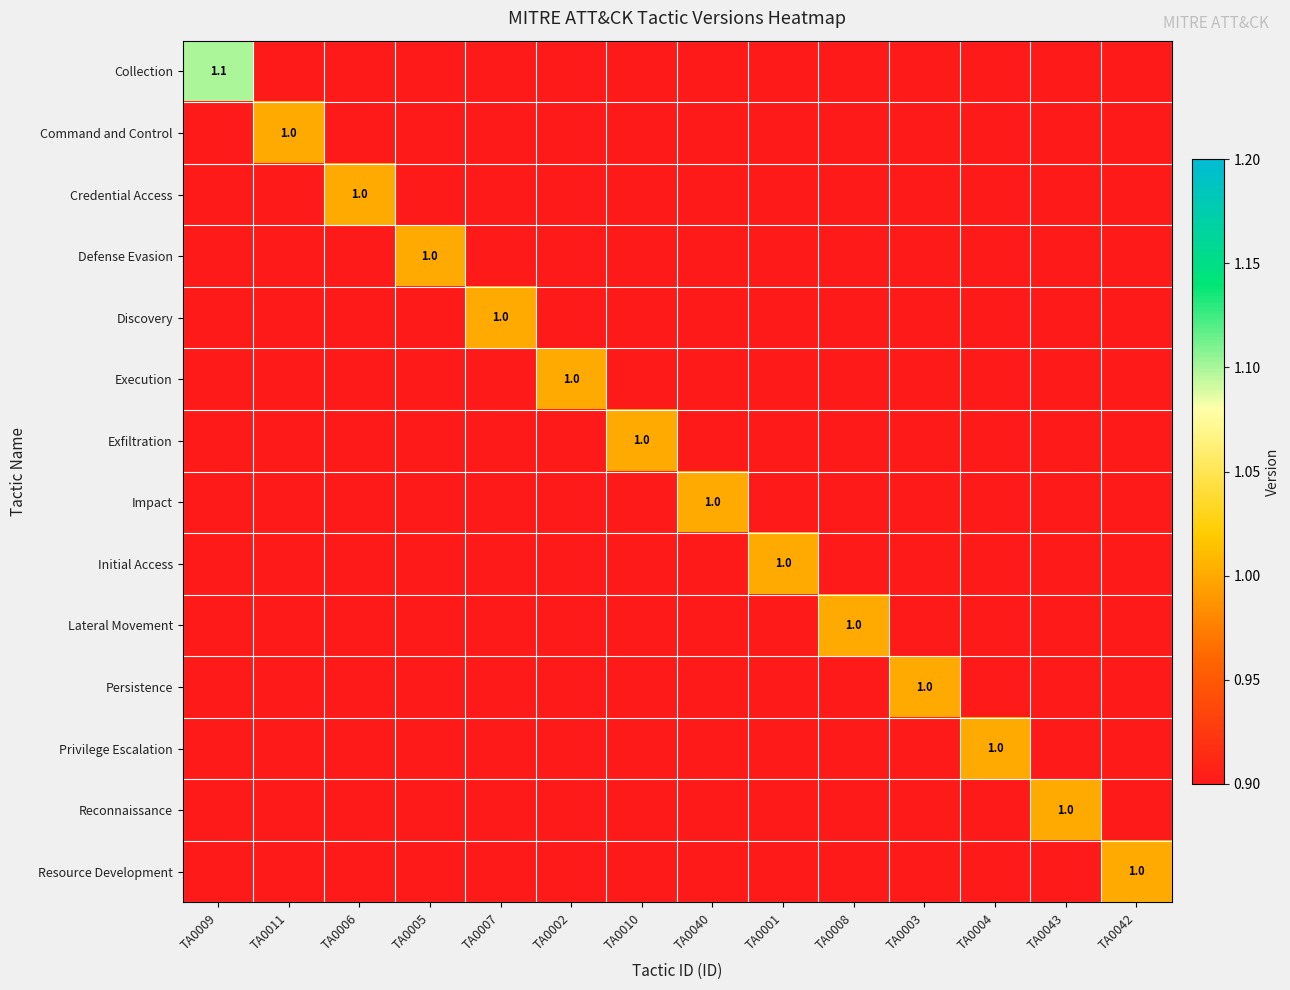

What is the difference between the highest and lowest values at TA0006?

1.0